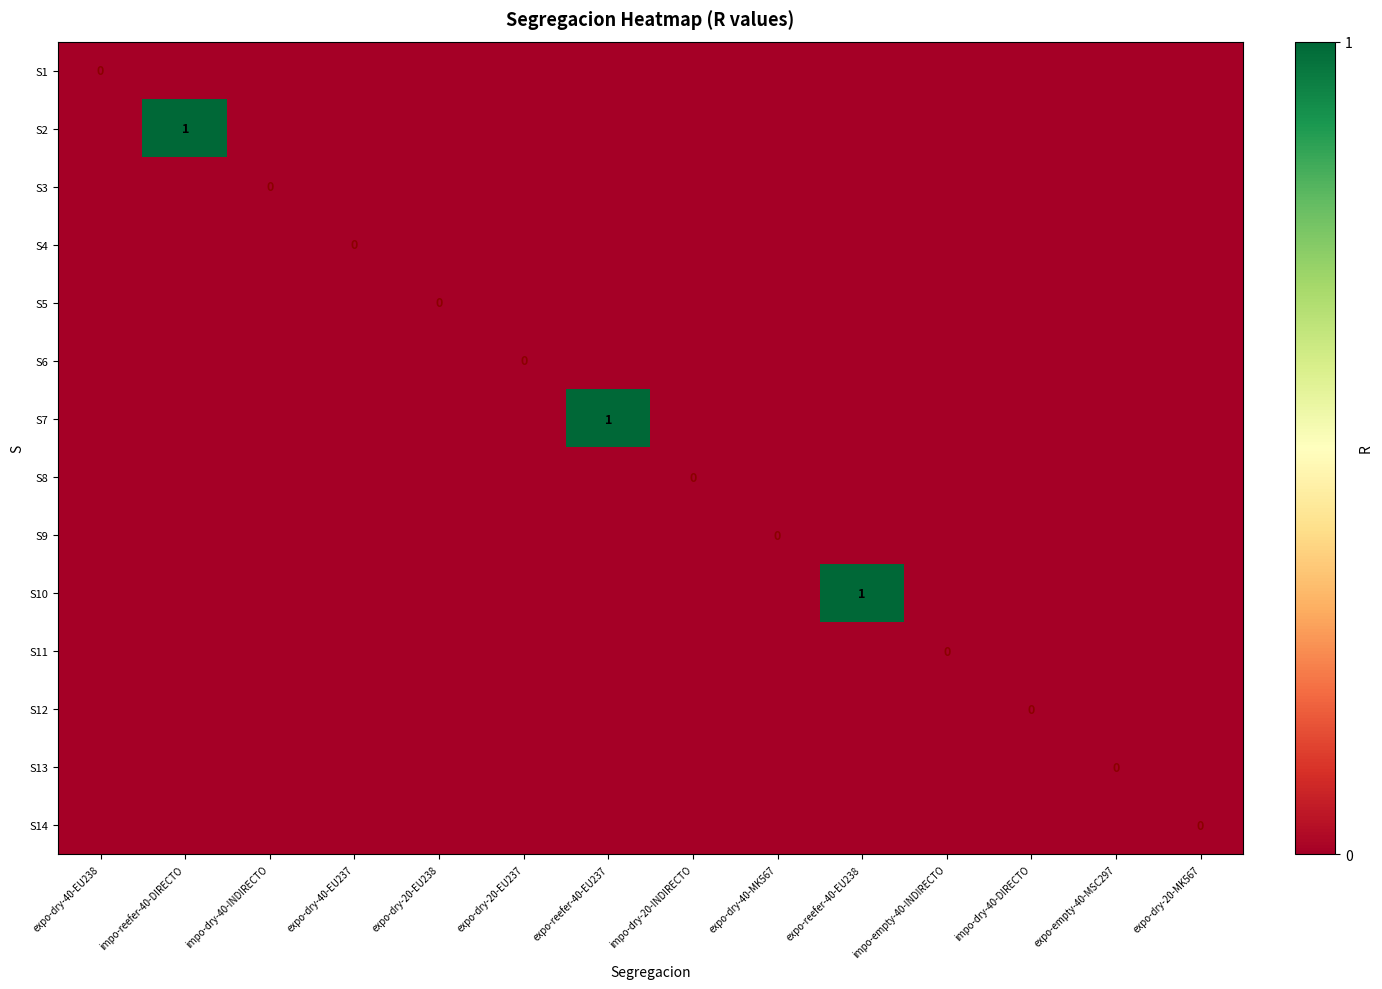

At which category is the sum across all series the highest?

impo-reefer-40-DIRECTO